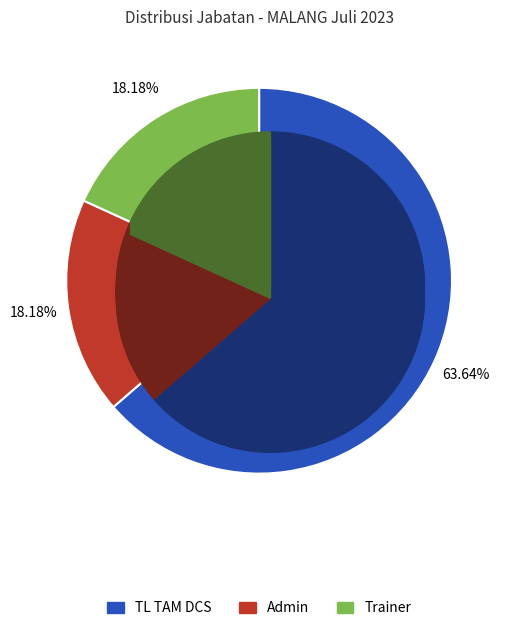

To the nearest percent, what portion does TL TAM DCS represent?

64%